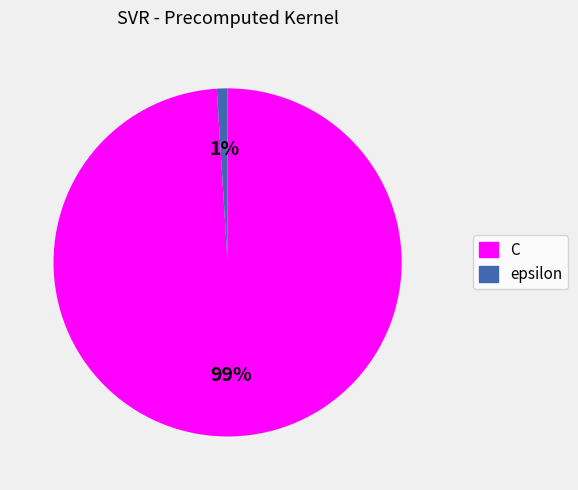

Is it true that epsilon is 11% of the pie?

False